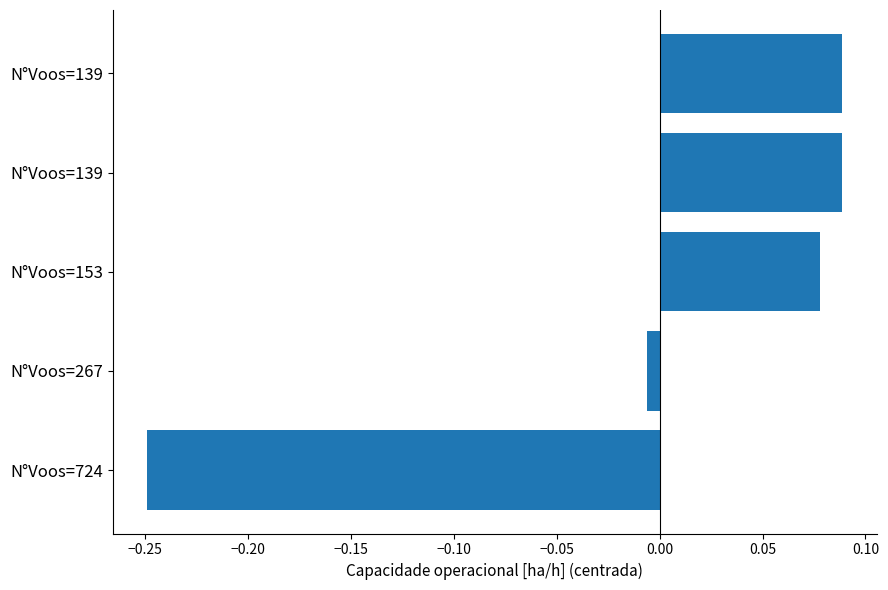

What is the difference between the maximum and minimum values?

0.3